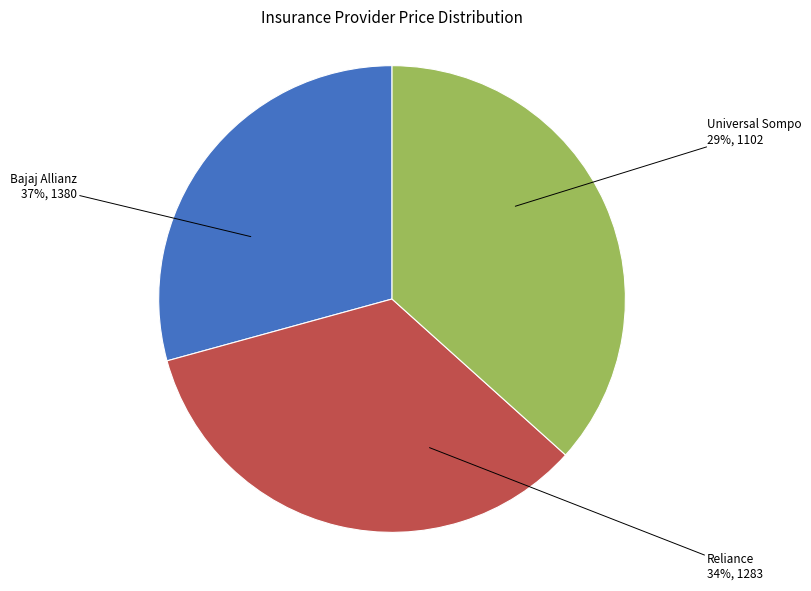

What percentage is the Bajaj Allianz slice, to the nearest percent?

37%